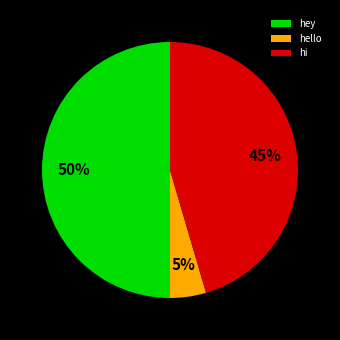

Count the number of slices in the pie.

3